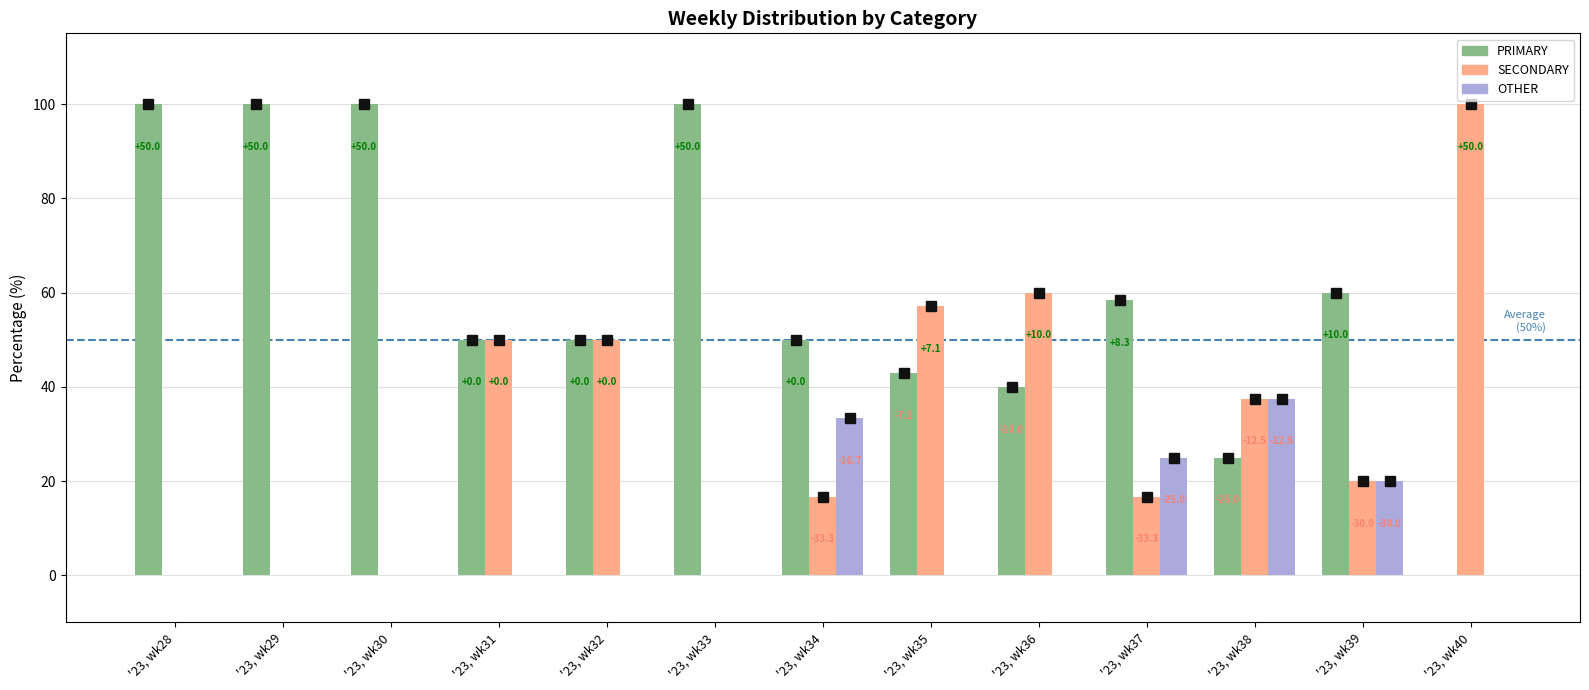

Which category has the highest value in the SECONDARY series?

'23, wk40